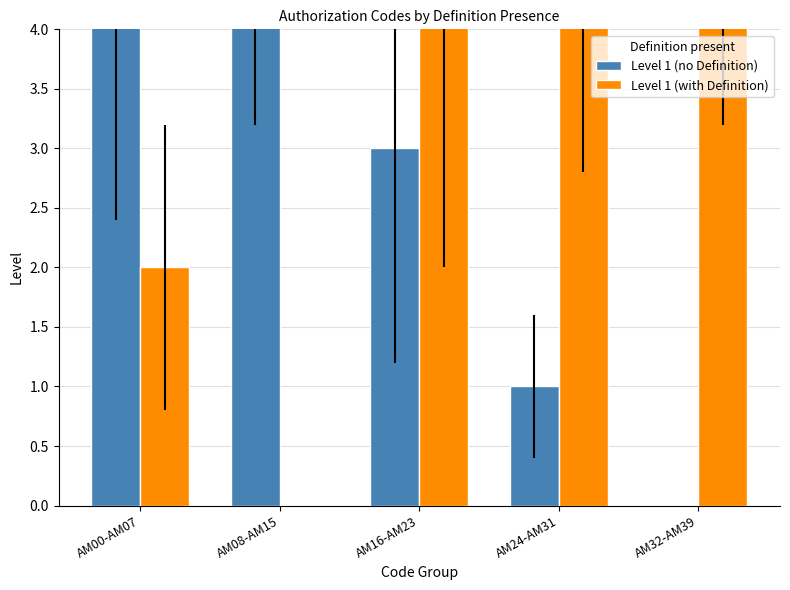

What is the label of the 2nd bar from the right?

AM24-AM31